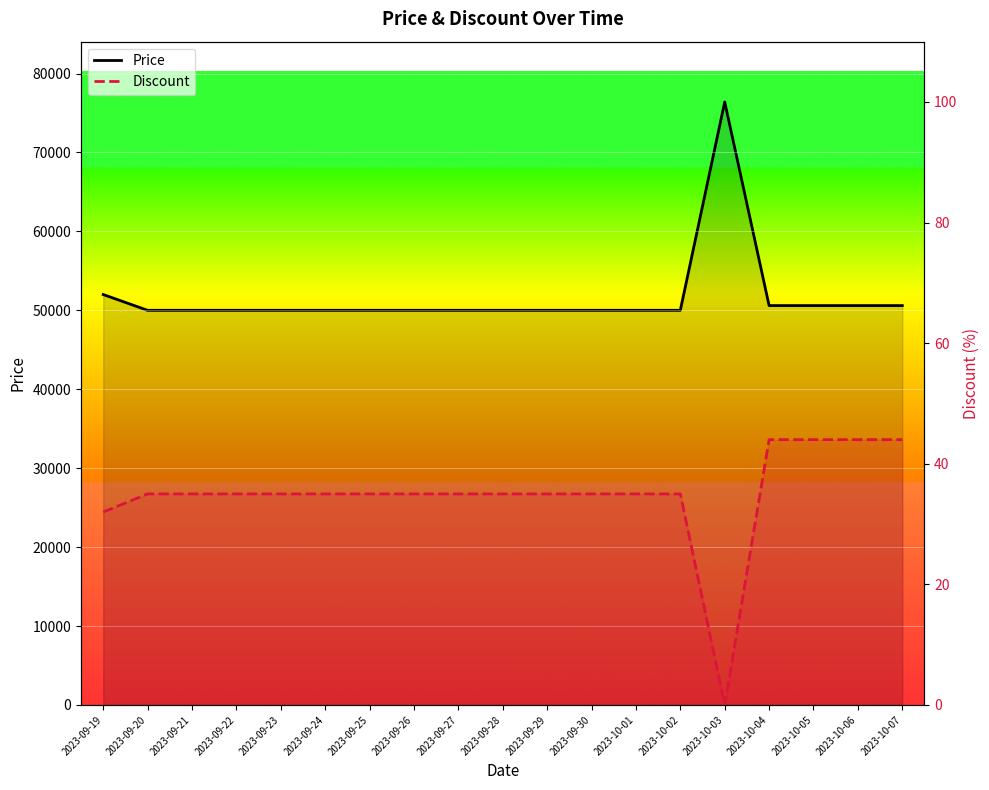

Count the number of categories in the chart.

19